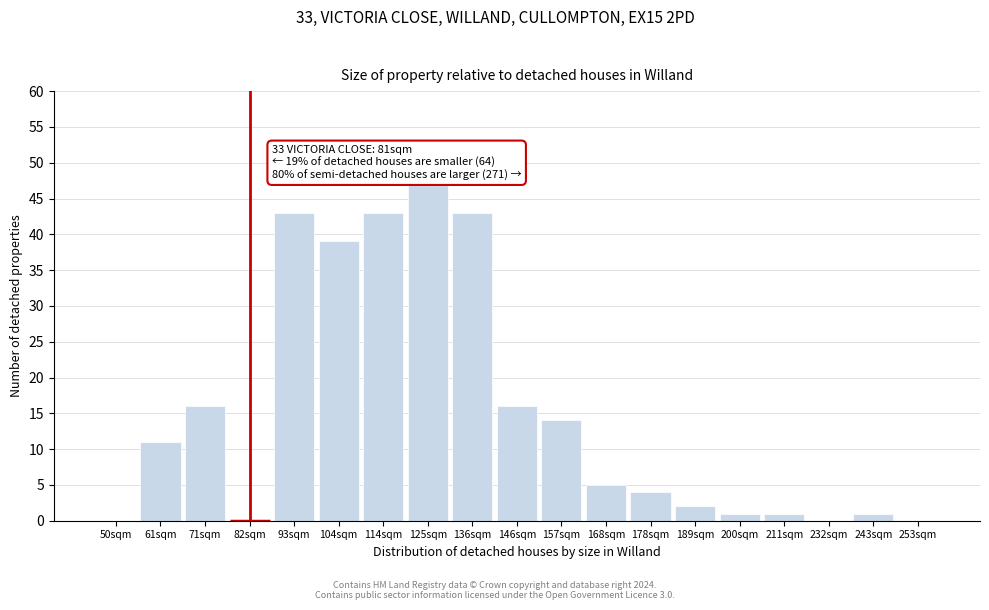

Reading left to right, what are all the values shown in this chart?

50sqm=0	61sqm=11	71sqm=16	82sqm=0	93sqm=43	104sqm=39	114sqm=43	125sqm=47	136sqm=43	146sqm=16	157sqm=14	168sqm=5	178sqm=4	189sqm=2	200sqm=1	211sqm=1	232sqm=0	243sqm=1	253sqm=0